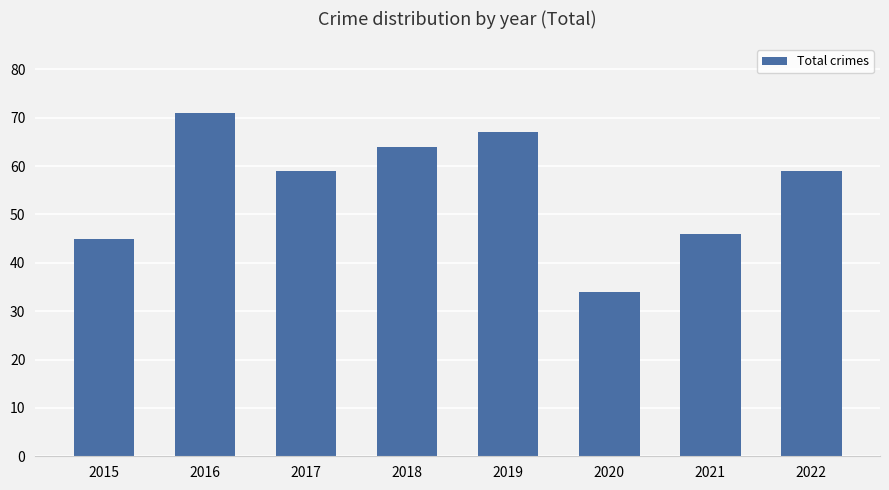

What is the change in value from 2020 to 2022?

+25